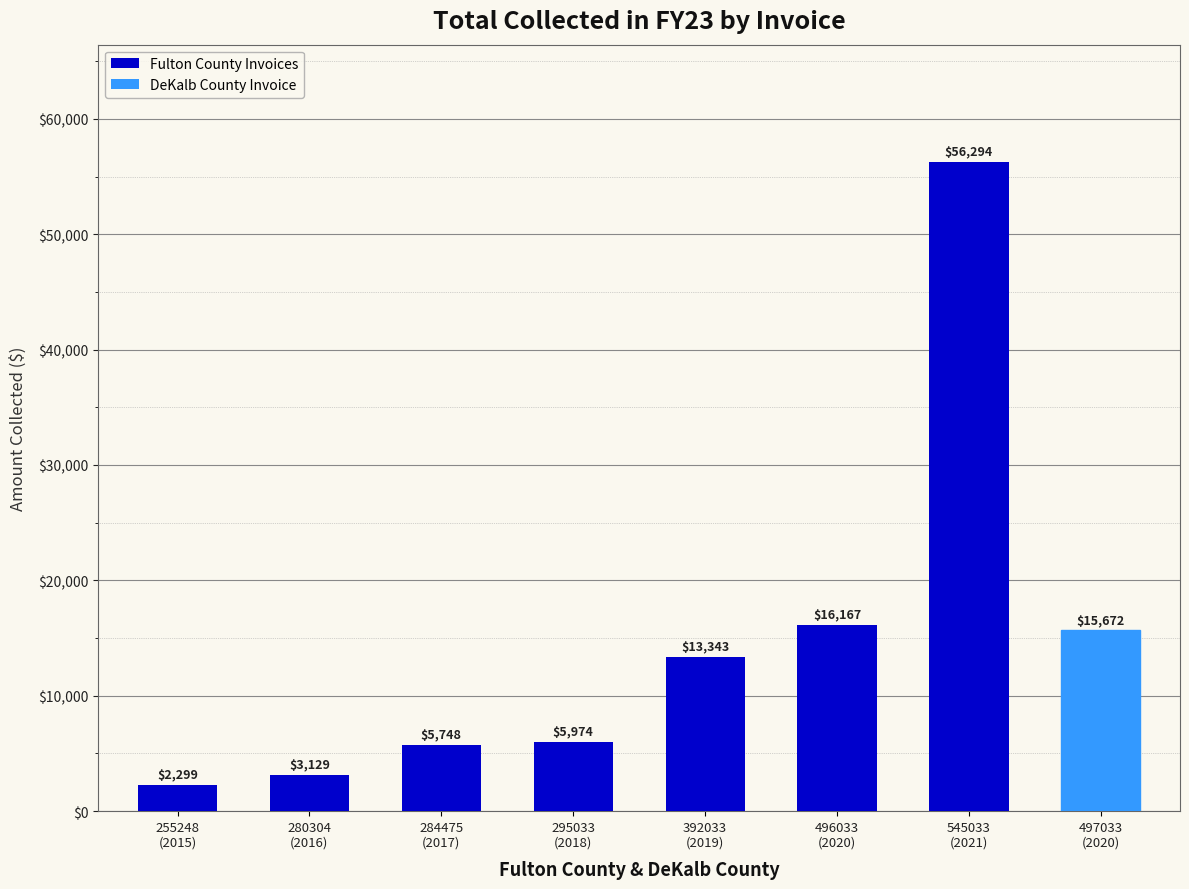

What is the label of the 8th bar from the left?

497033
(2020)